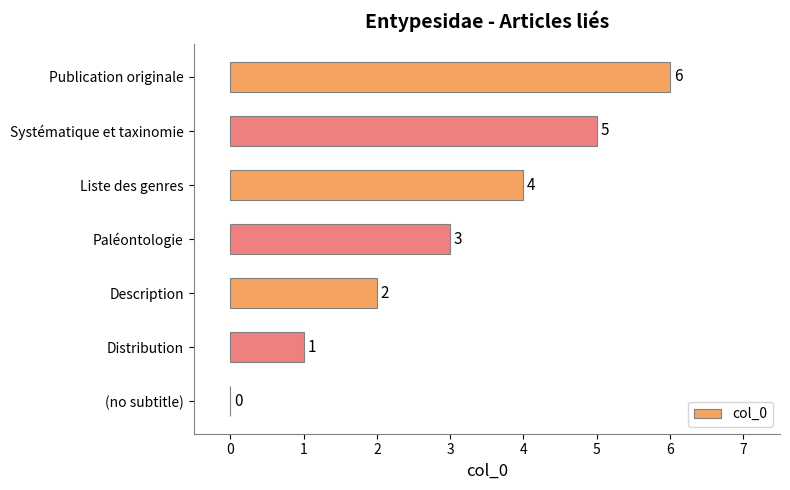

How many positive values are there?

6